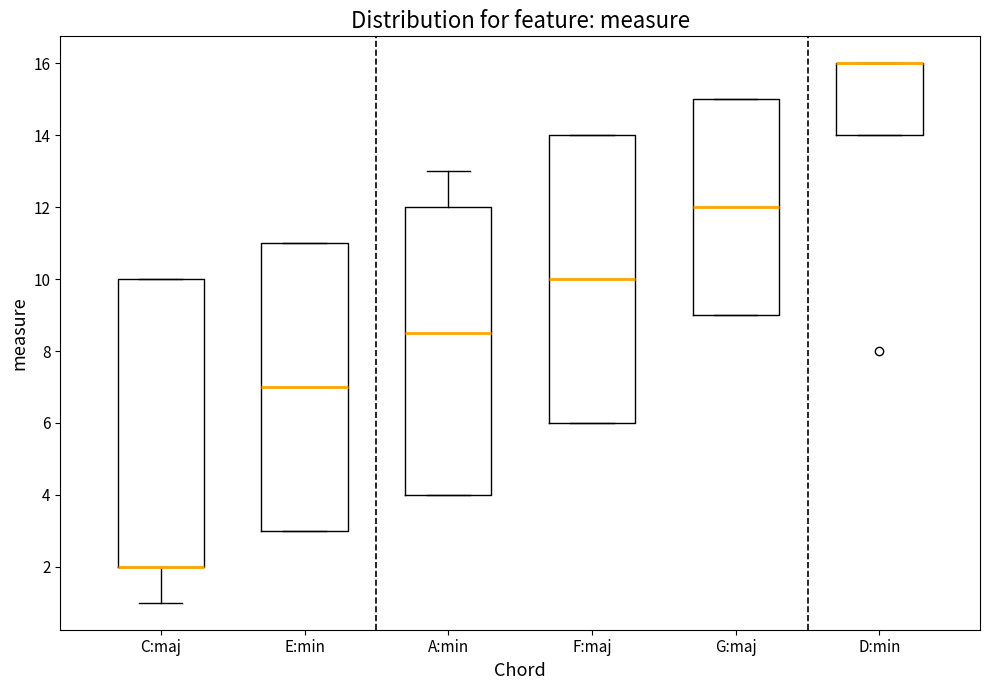

Where does the median line of the box for A:min sit on the y-axis? The values are not printed on the chart, so give them approximately, as read against the axis.

8.6